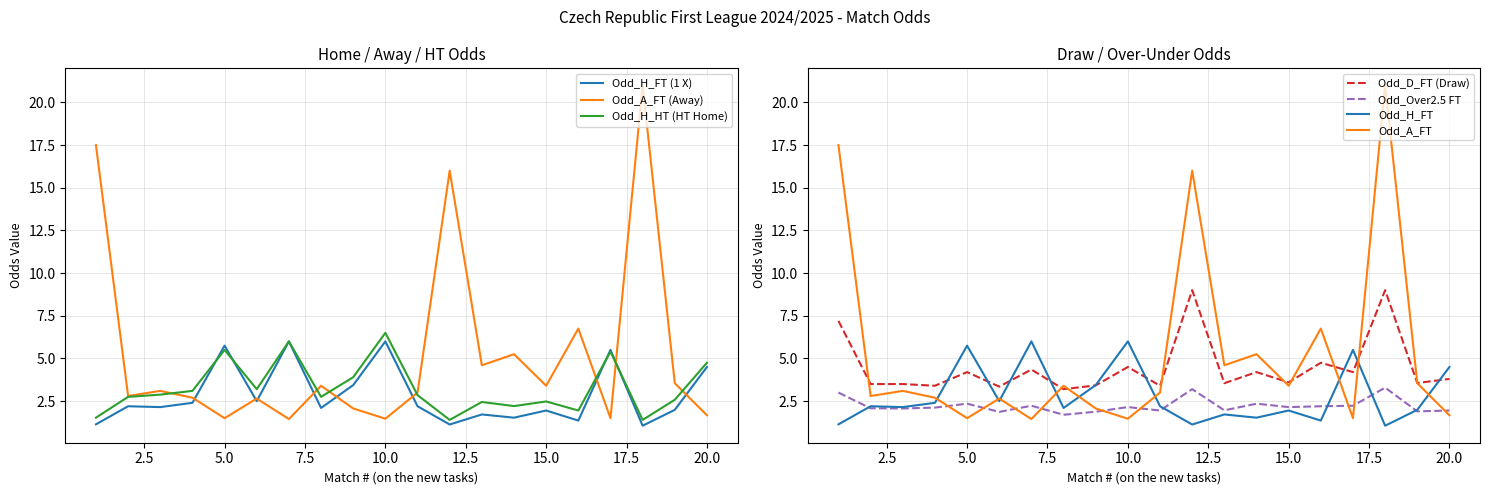

Reading left to right, list all the values displayed in this chart.

Odd_H_FT: 1.1	2.2	2.1	2.4	5.8	2.5	6.0	2.1	3.4	6.0	2.2	1.1	1.7	1.5	1.9	1.4	5.5	1.1	2.0	4.5
Odd_A_FT: 17.5	2.8	3.1	2.7	1.5	2.6	1.4	3.4	2.1	1.5	3.0	16.0	4.6	5.2	3.4	6.8	1.5	21.0	3.5	1.7
Odd_H_HT: 1.5	2.8	2.9	3.1	5.5	3.2	6.0	2.8	3.9	6.5	2.9	1.4	2.5	2.2	2.5	1.9	5.4	1.4	2.6	4.8
Odd_D_FT: 7.2	3.5	3.5	3.4	4.2	3.4	4.3	3.2	3.4	4.5	3.4	9.0	3.5	4.2	3.6	4.8	4.2	9.0	3.6	3.8
Odd_Over25_FT: 3.0	2.1	2.1	2.1	2.4	1.9	2.2	1.7	1.9	2.1	1.9	3.2	2.0	2.4	2.1	2.2	2.2	3.3	1.9	1.9